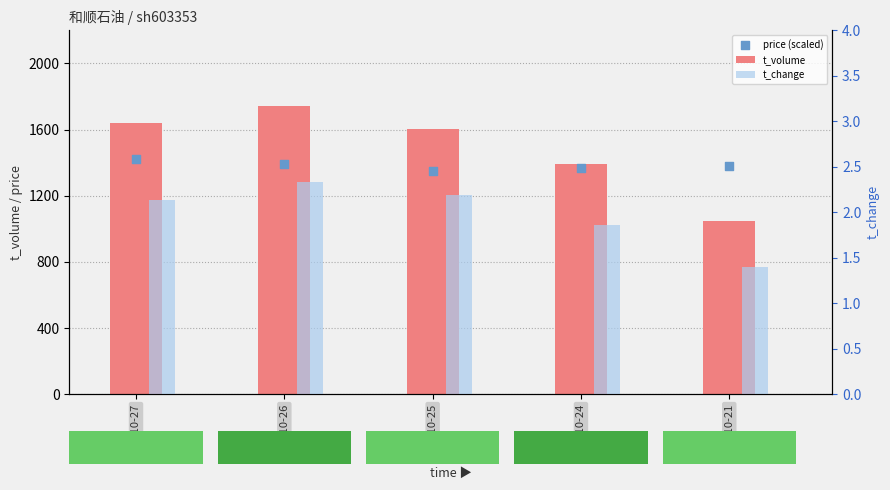

Is the value of t_change at 2022-10-21 greater than the value of t_volume at 2022-10-26?

No